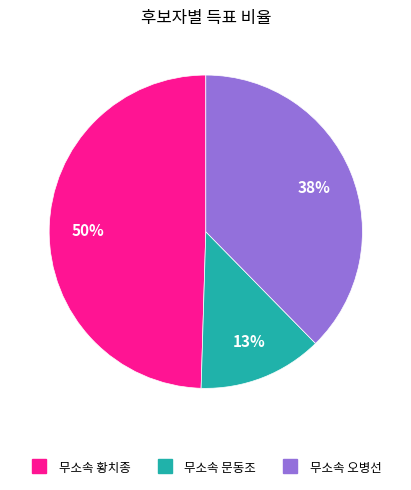

Is there a majority slice in this chart?

No